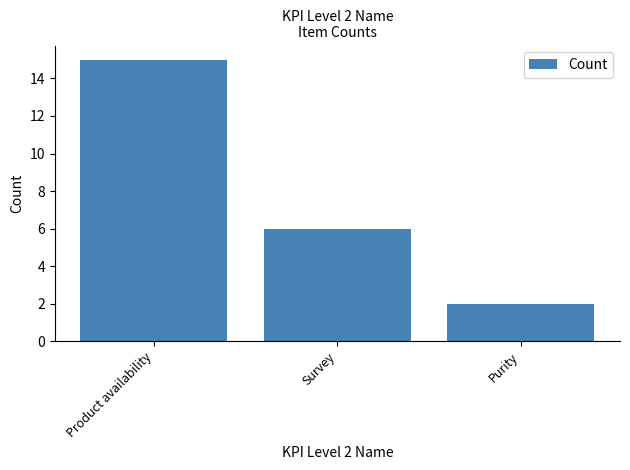

What is the label of the 3rd bar from the left?

Purity